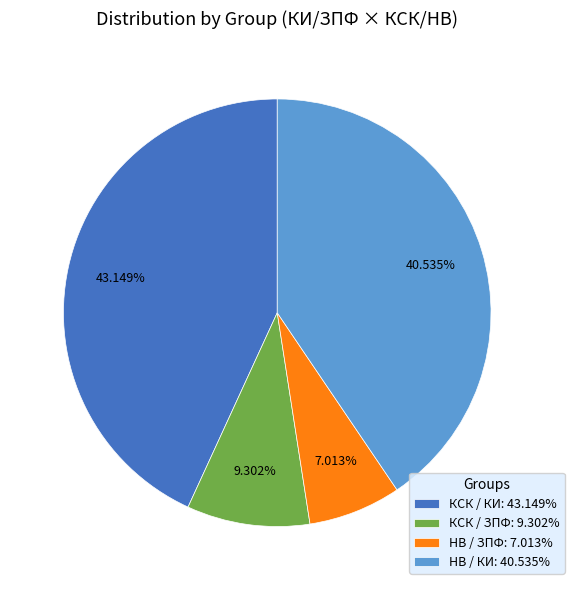

Rank the categories by value from lowest to highest.

НВ / ЗПФ: 7.013%, КСК / ЗПФ: 9.302%, НВ / КИ: 40.535%, КСК / КИ: 43.149%